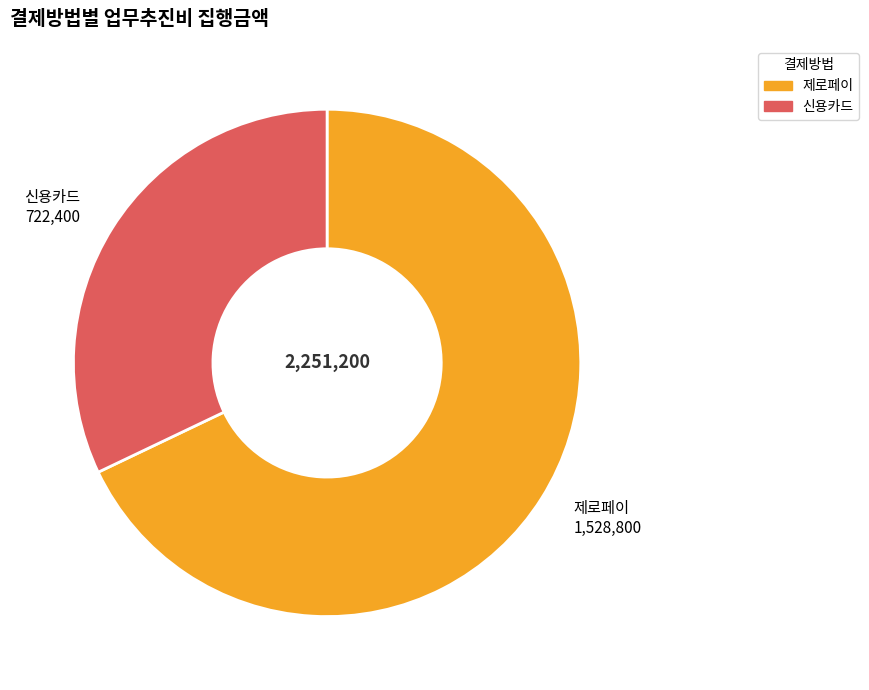

Is it true that 신용카드 is 40% of the pie?

False